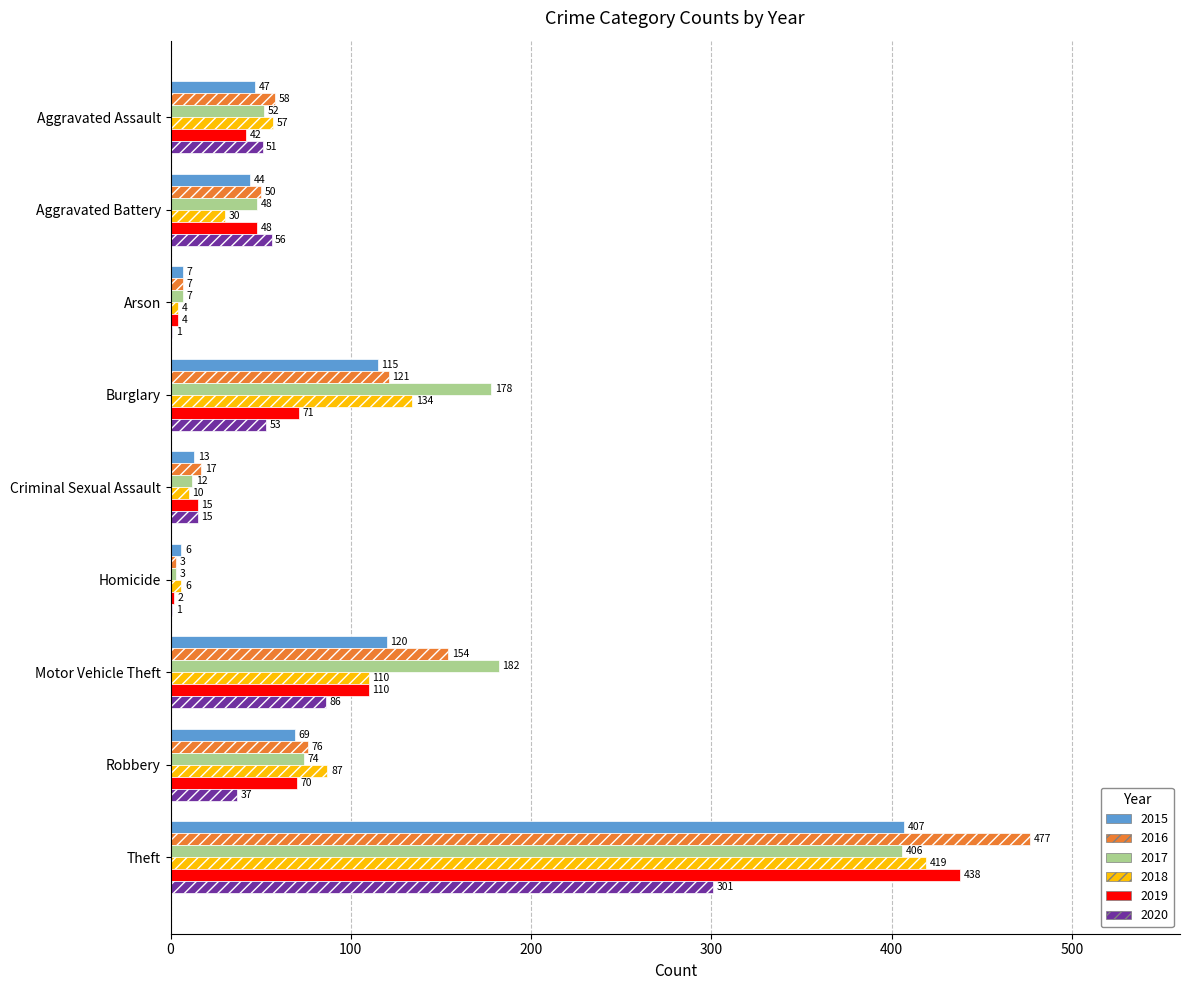

The value of 2017 at Aggravated Battery is 48. True or false?

True